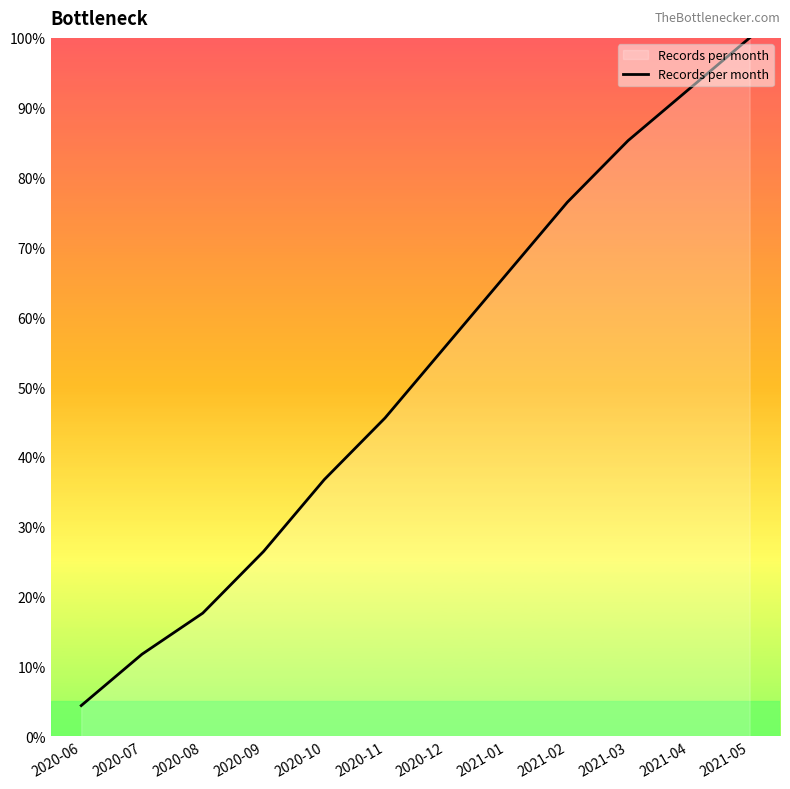

Approximately how many times larger is the value at 2020-11 compared to 2021-05?

0.5